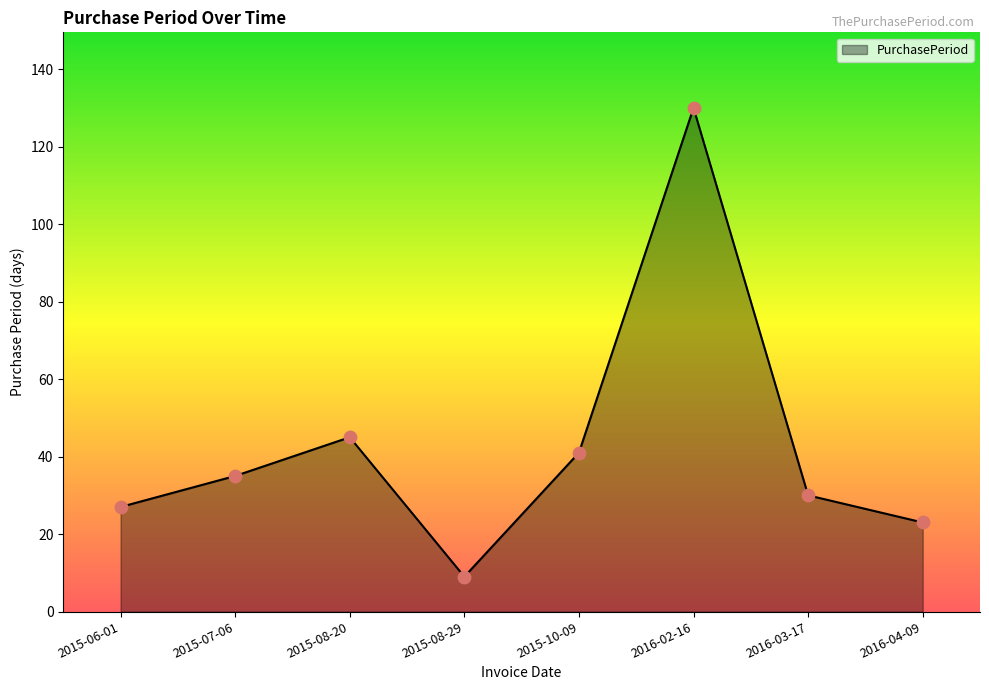

What is the change in value from 2015-08-20 to 2015-10-09?

-4